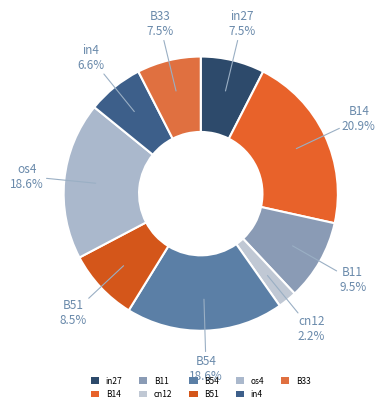

Which has a higher value, cn12 or B11?

B11